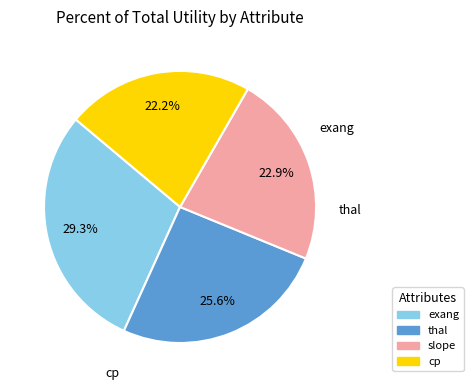

How many slices are in this pie chart?

4